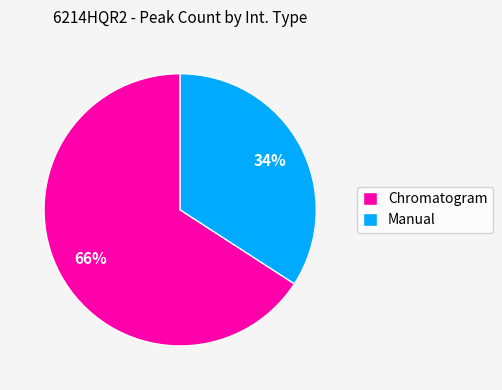

To the nearest percent, what is the difference between the Chromatogram and Manual slice percentages?

32%